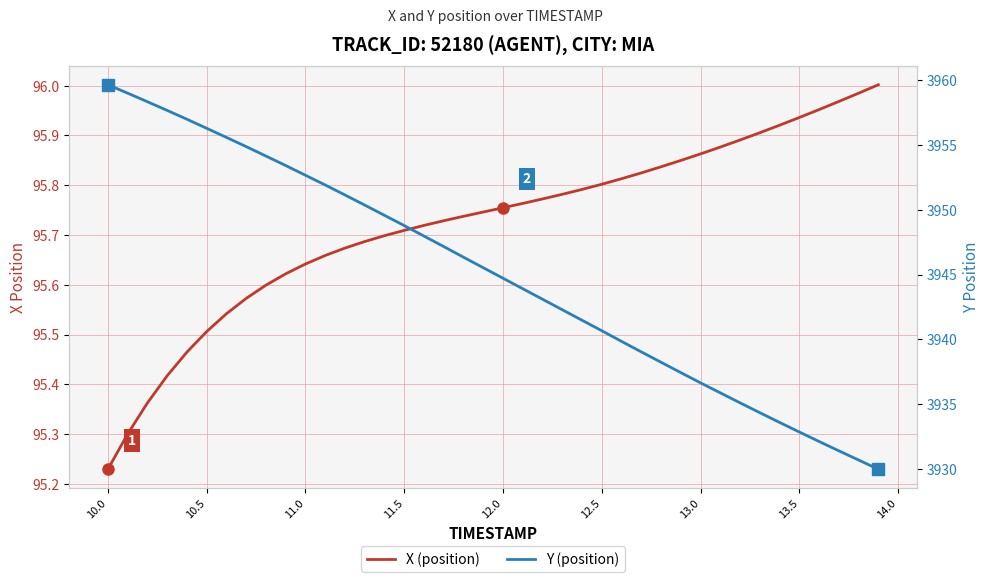

True or false: X (position) and Y (position) intersect in this chart.

False